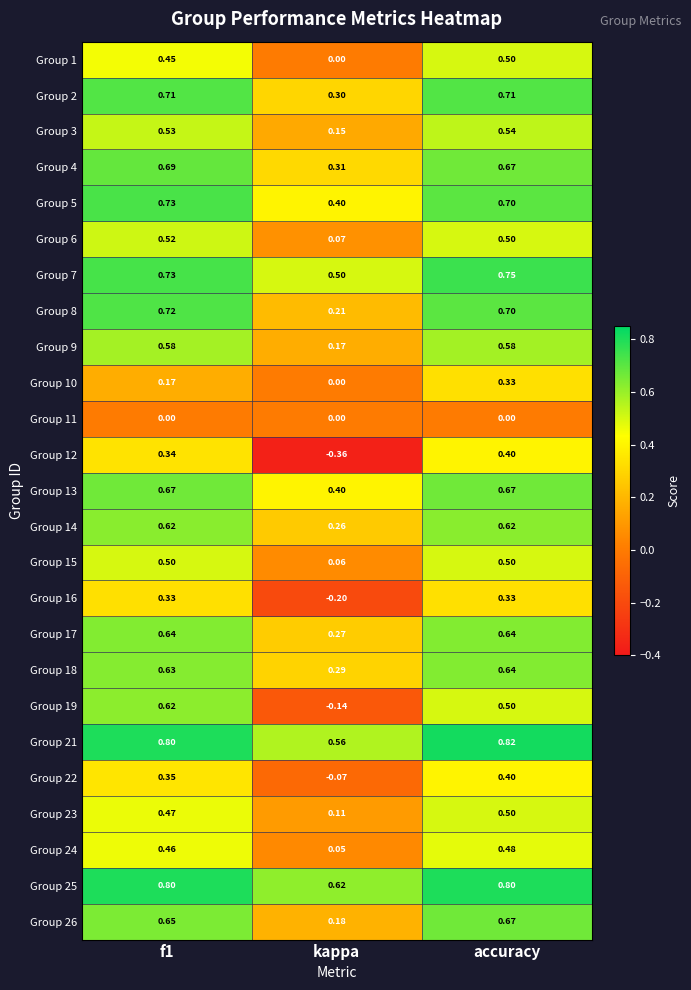

Is the value of Group 23 at kappa greater than the value of Group 22 at kappa?

Yes